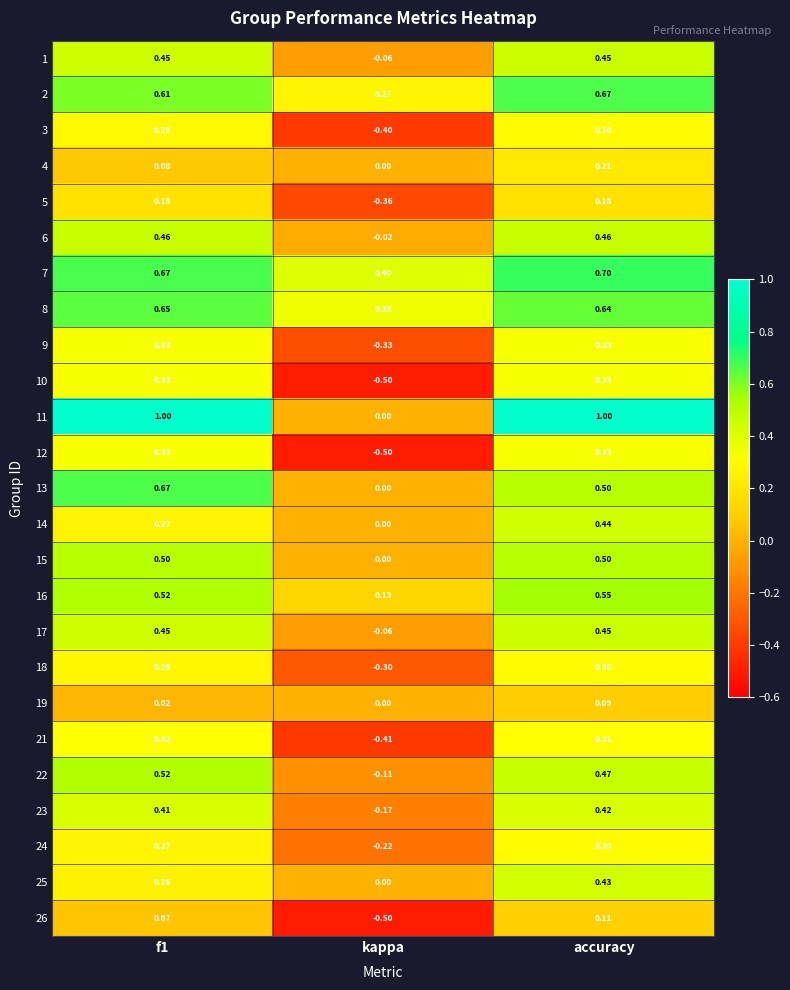

At which category is the sum across all series the highest?

accuracy